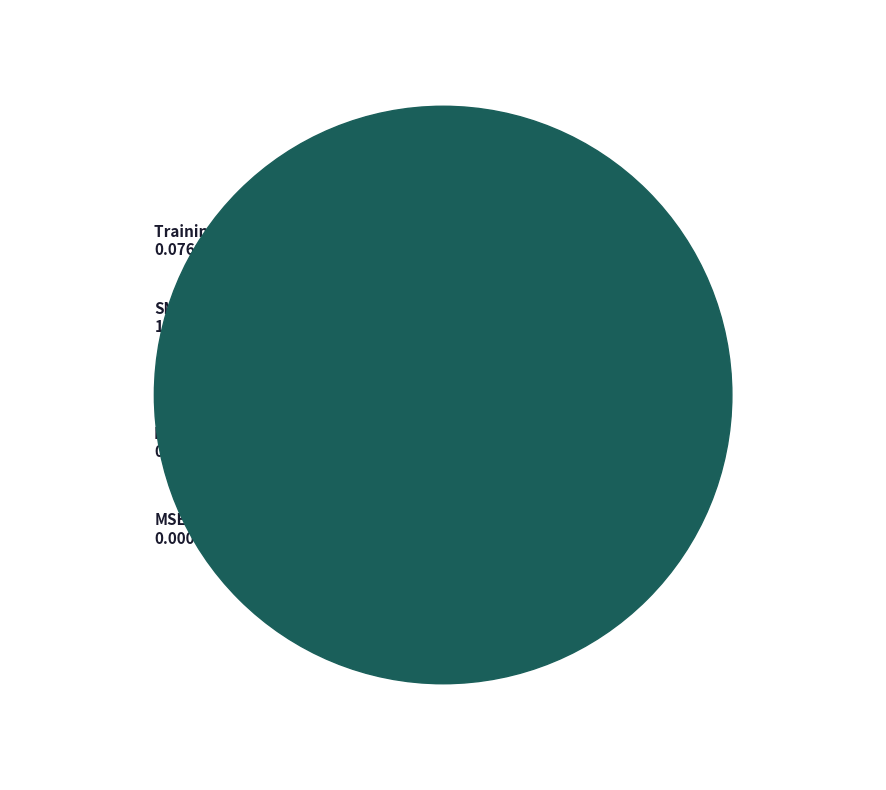

Which has a higher value, MAPE or Inference Time?

MAPE